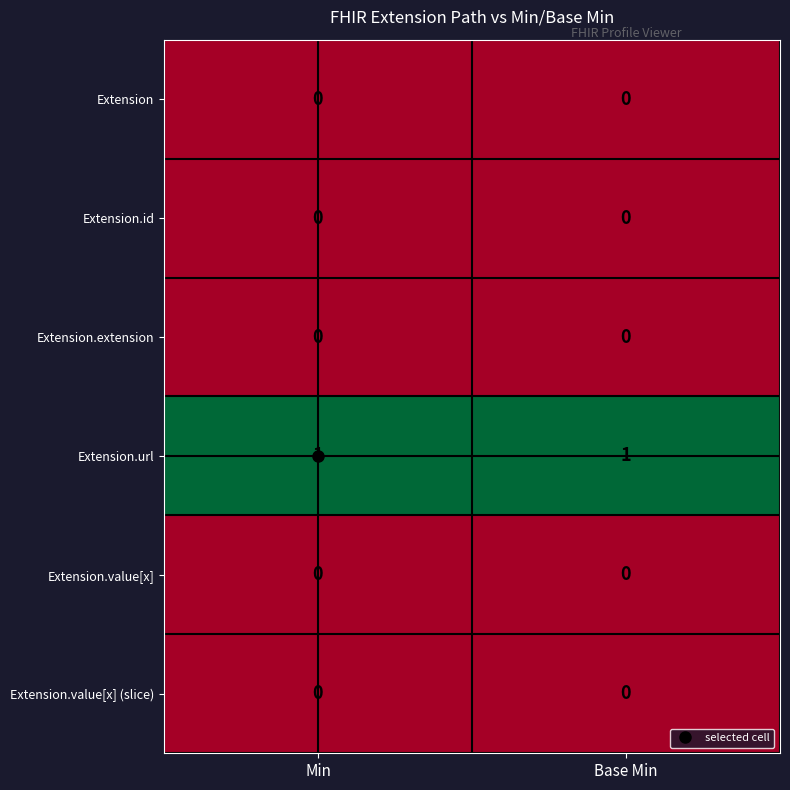

The value of Extension.value[x] (slice) at Base Min is 0. True or false?

True